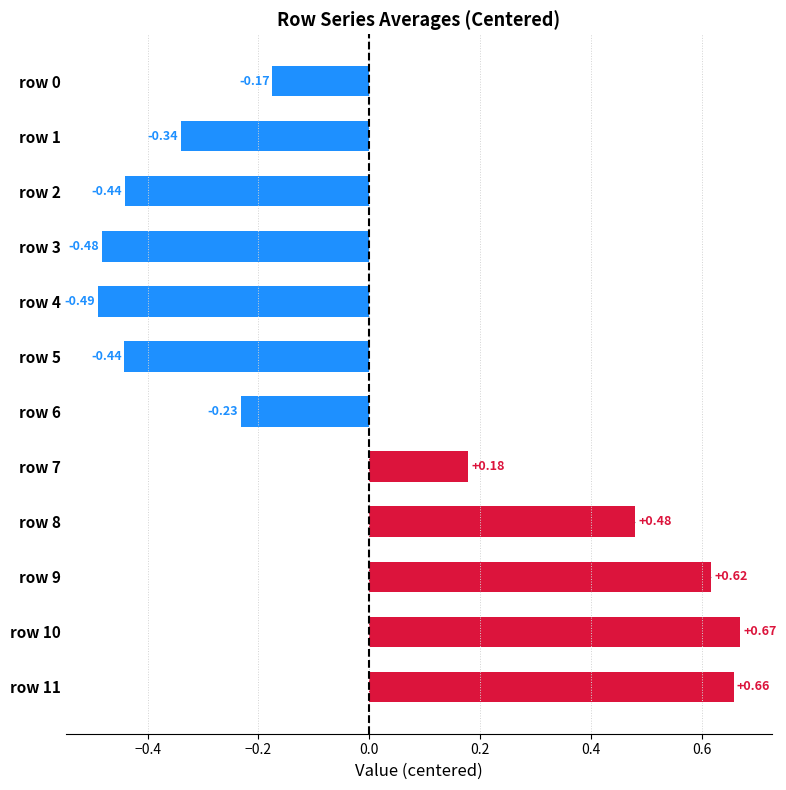

What is the difference between the maximum and second lowest values?

1.2